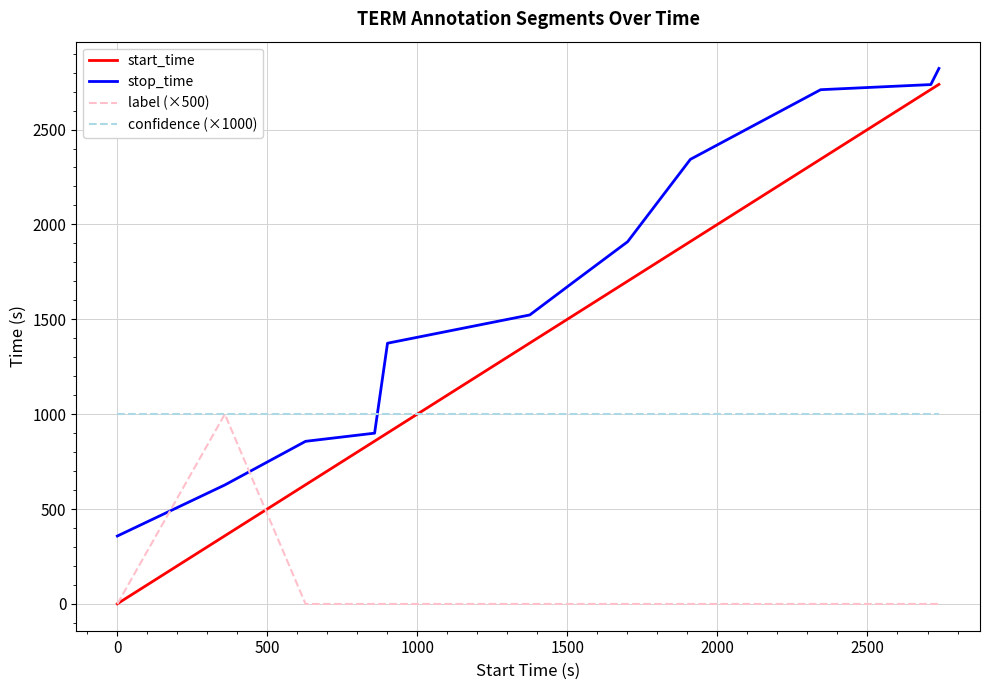

Which series has the largest total across all categories?

stop_time